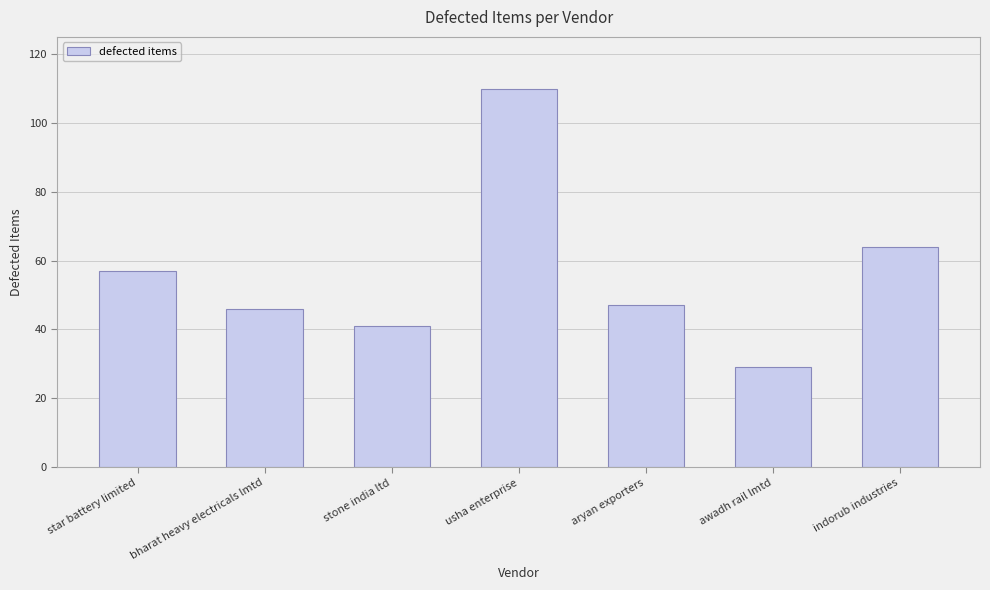

What is the difference between the maximum and minimum values?

81